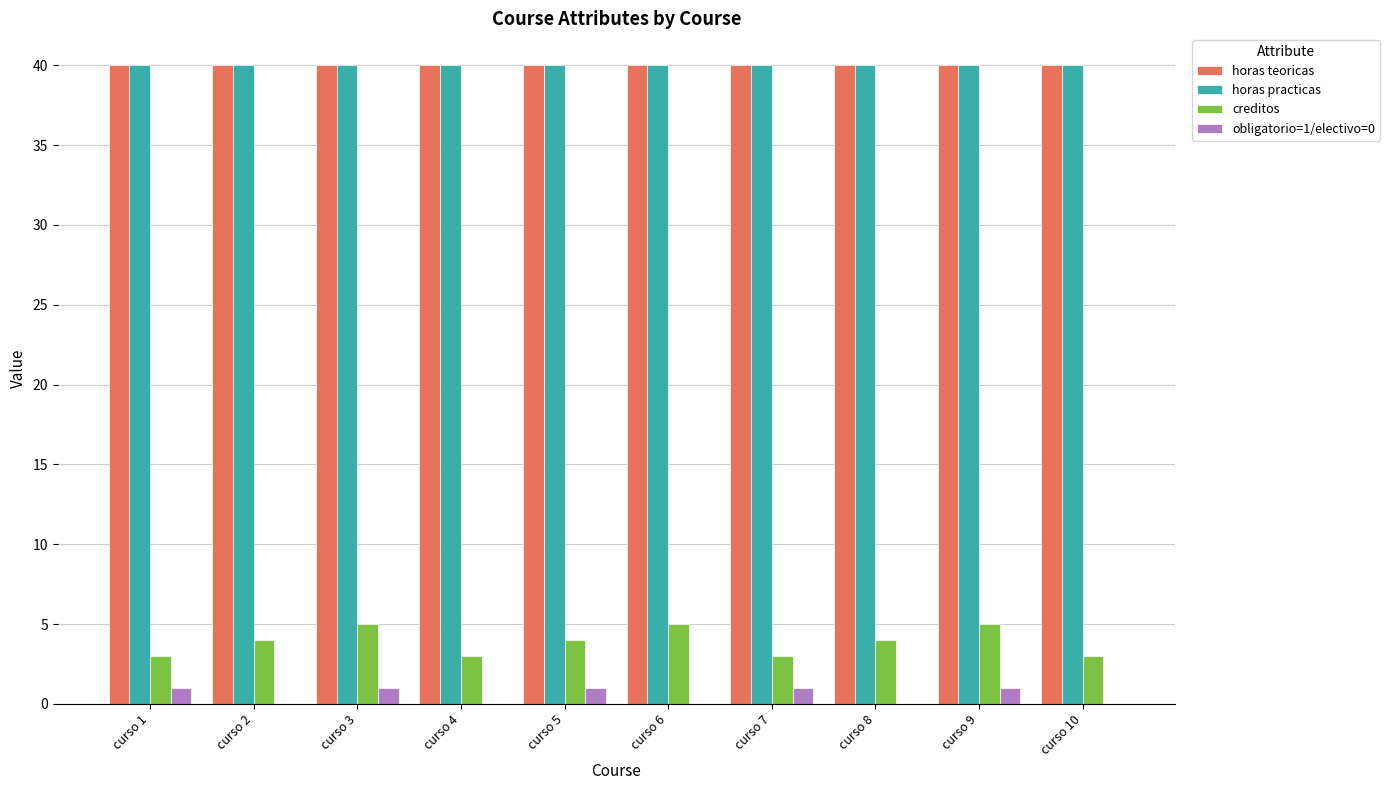

Does the chart contain stacked bars?

No